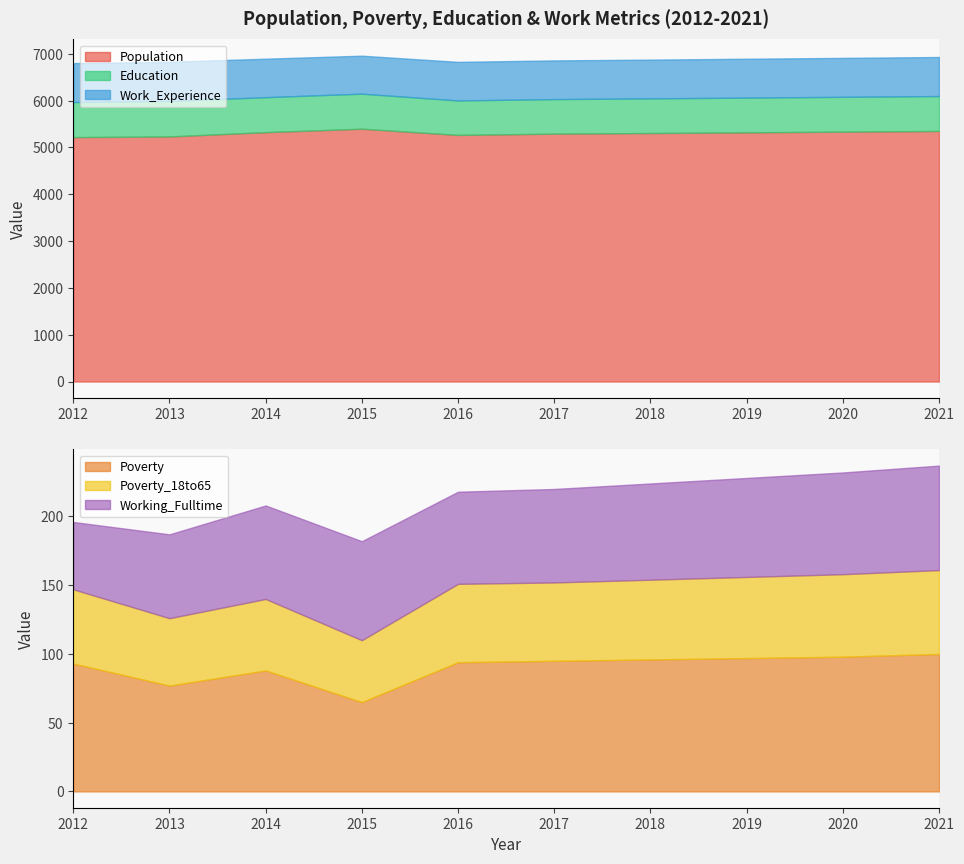

True or false: Working_Fulltime has a value of 14 at 2012.

False